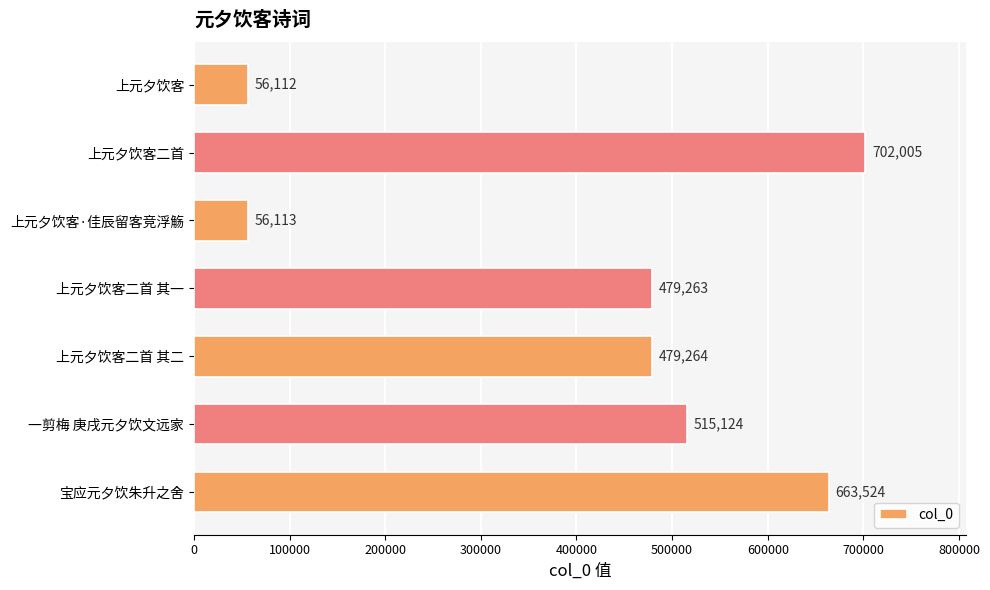

The value at 上元夕饮客 is 56112. True or false?

True